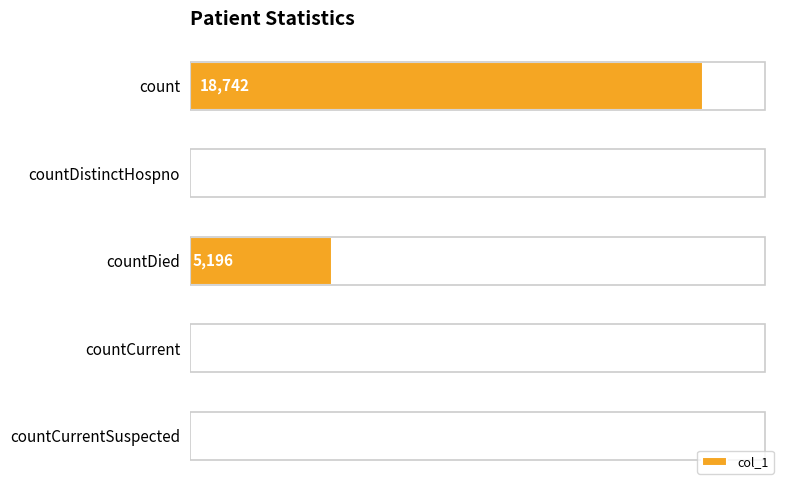

True or false: the data shows 5196 at countDied.

True